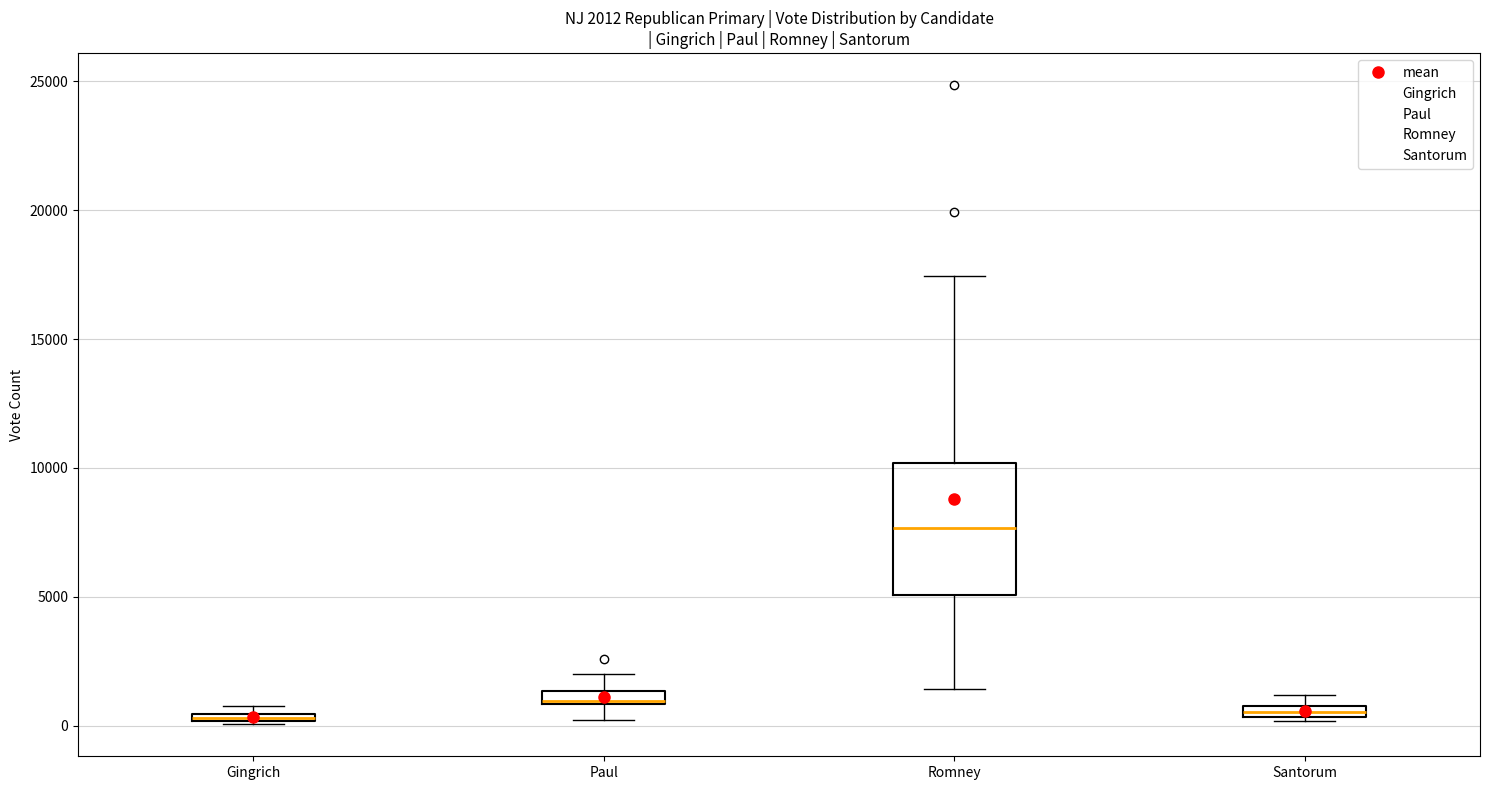

Comparing the boxes themselves (not the whiskers), which one is the tallest?

Romney